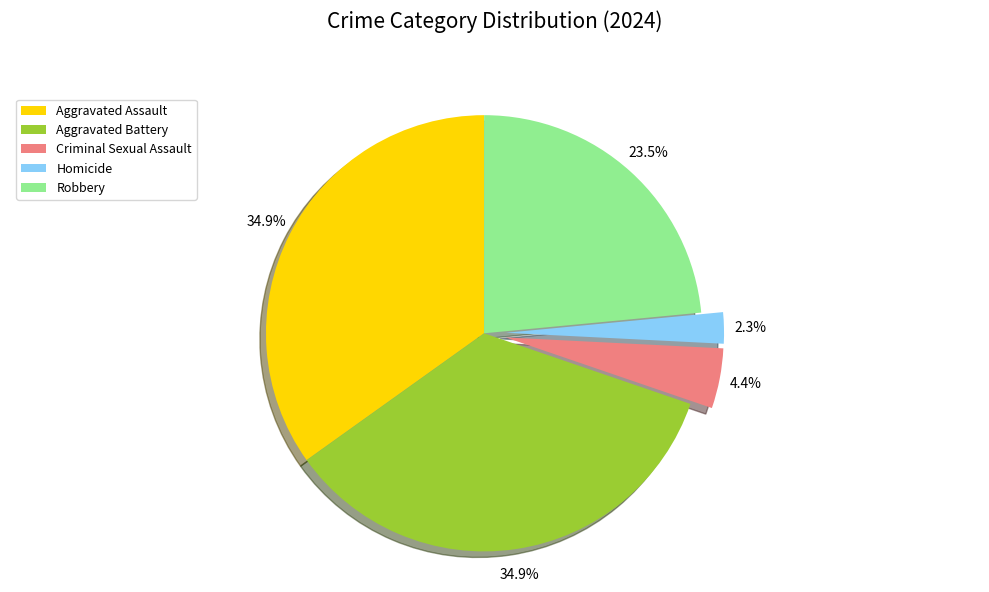

To the nearest percent, what is the difference between the largest and smallest slice percentages?

33%